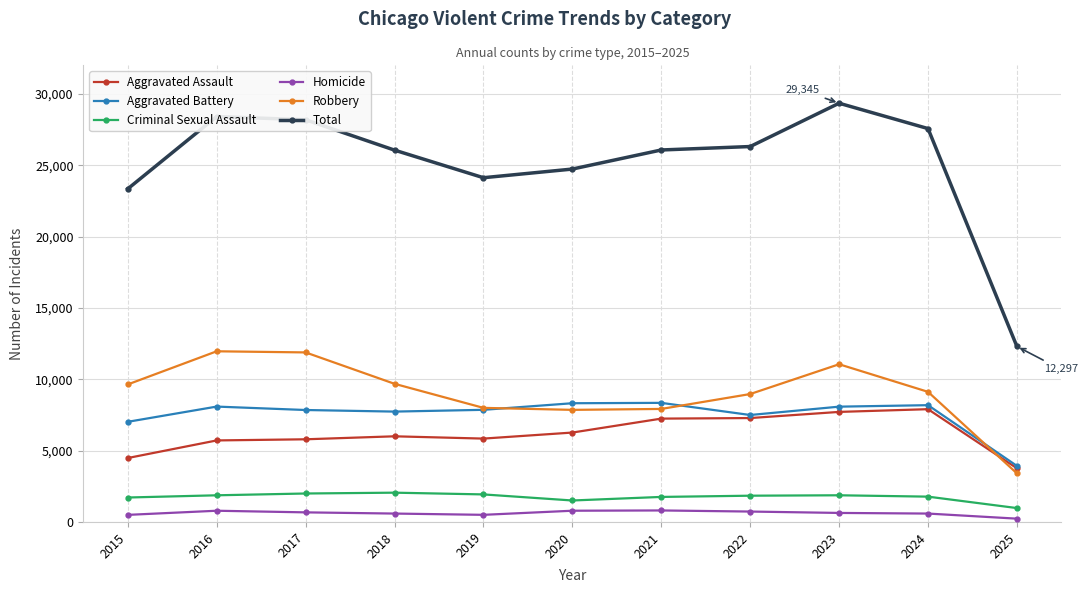

The value of Criminal Sexual Assault at 2015 is 695. True or false?

False